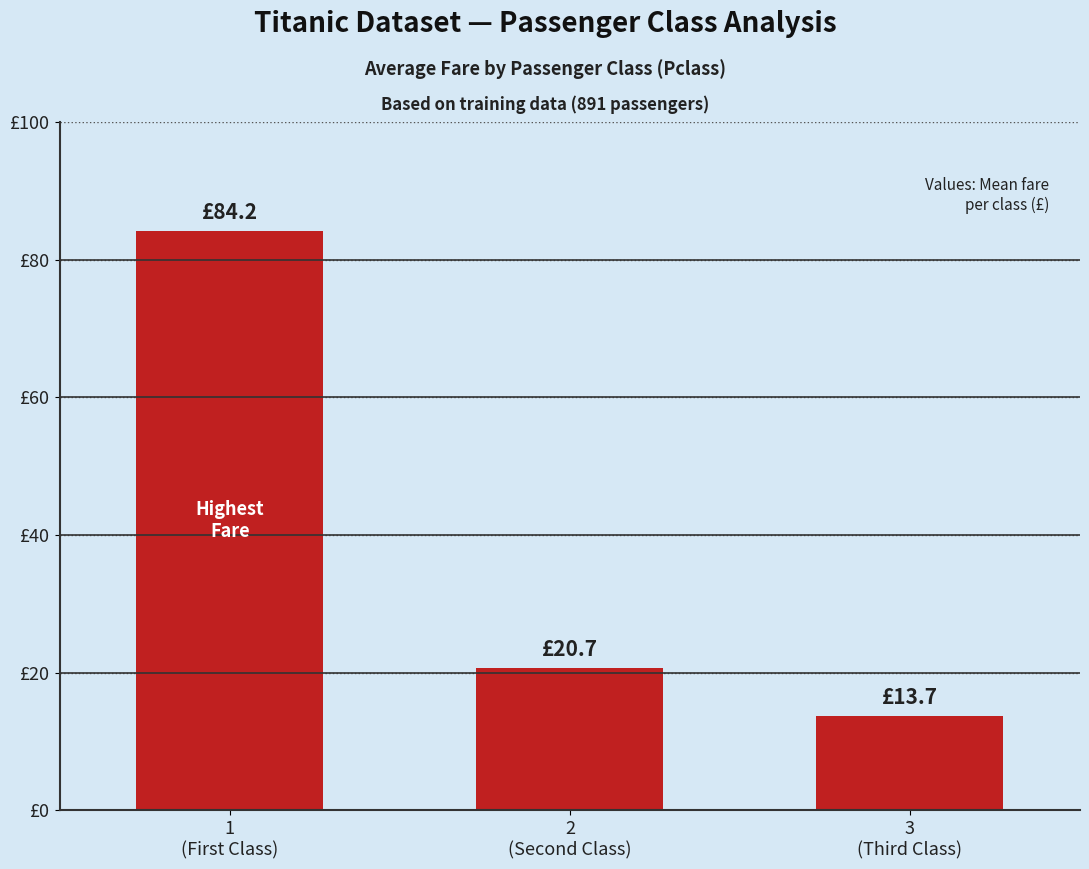

What is the change in value from 1
(First Class) to 2
(Second Class)?

-63.5